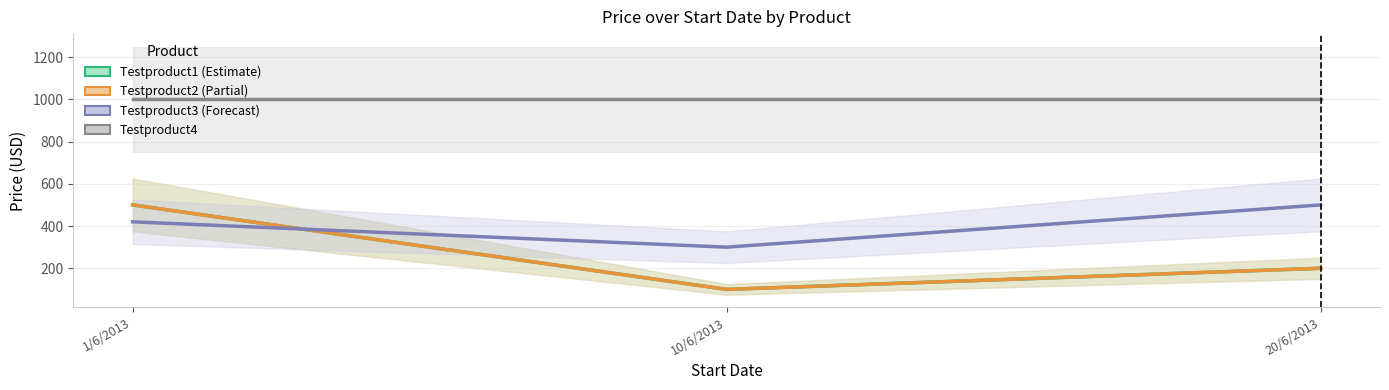

What is the value of the Testproduct4 point at the 2nd from the left?

1000